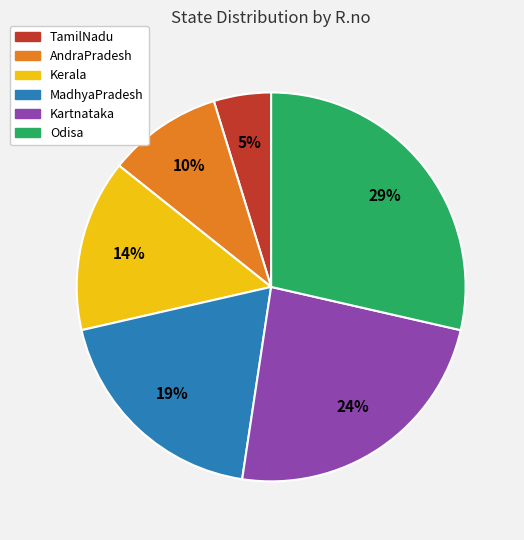

Do AndraPradesh and Kerala together represent more than half of the pie?

No